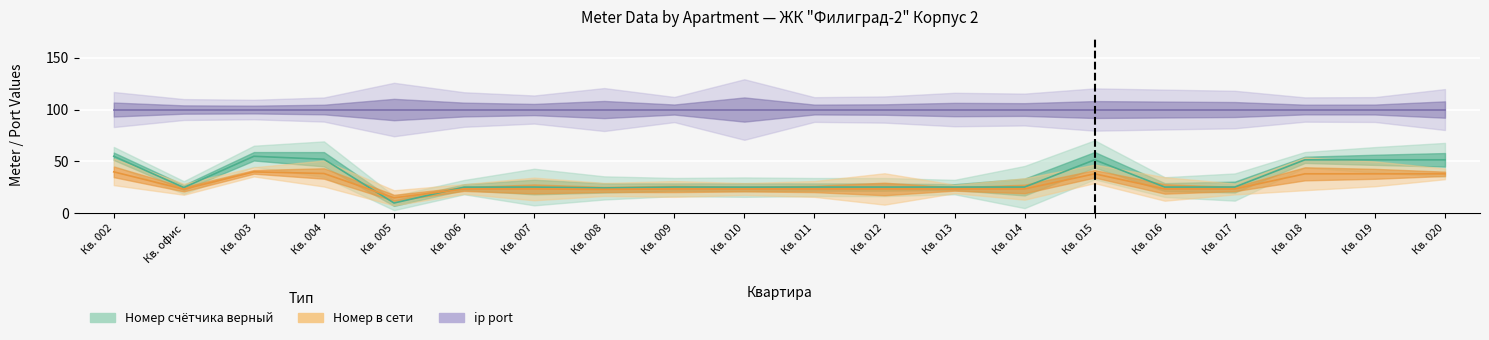

What is the minimum value shown in the chart?

10.0